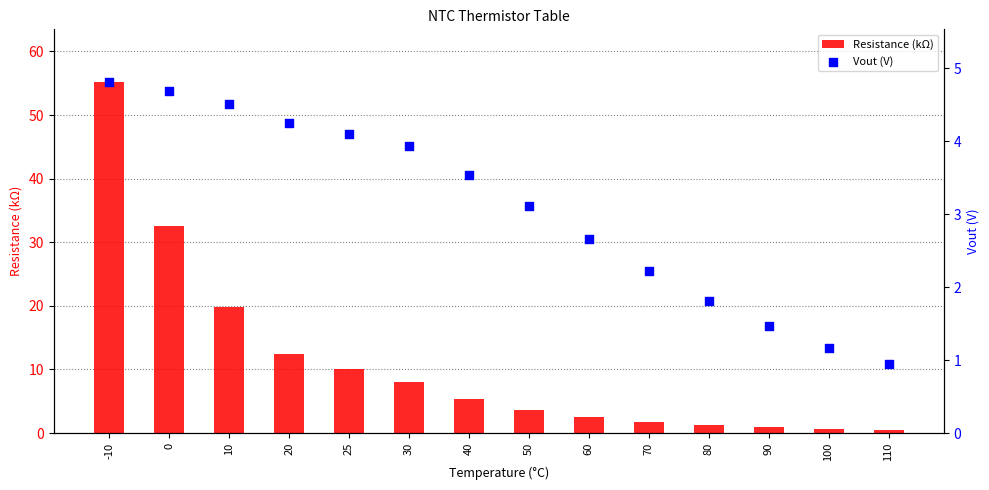

Which series reaches the minimum Y coordinate?

Resistance (kΩ)